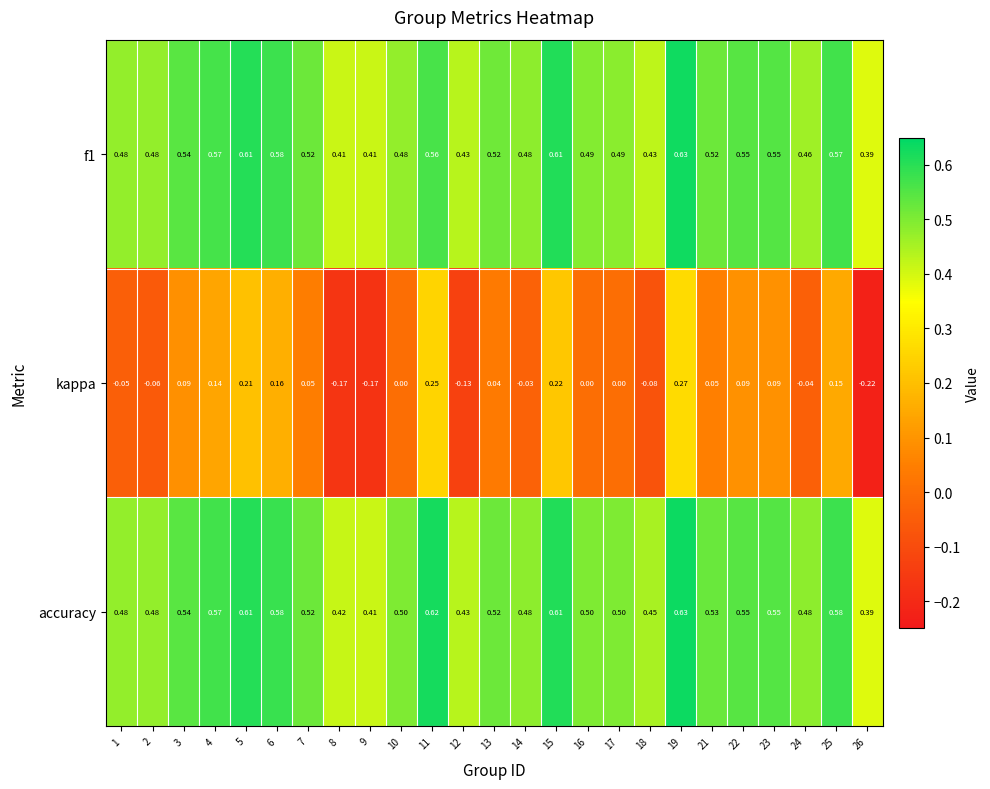

Which series has the largest range (max minus min)?

kappa